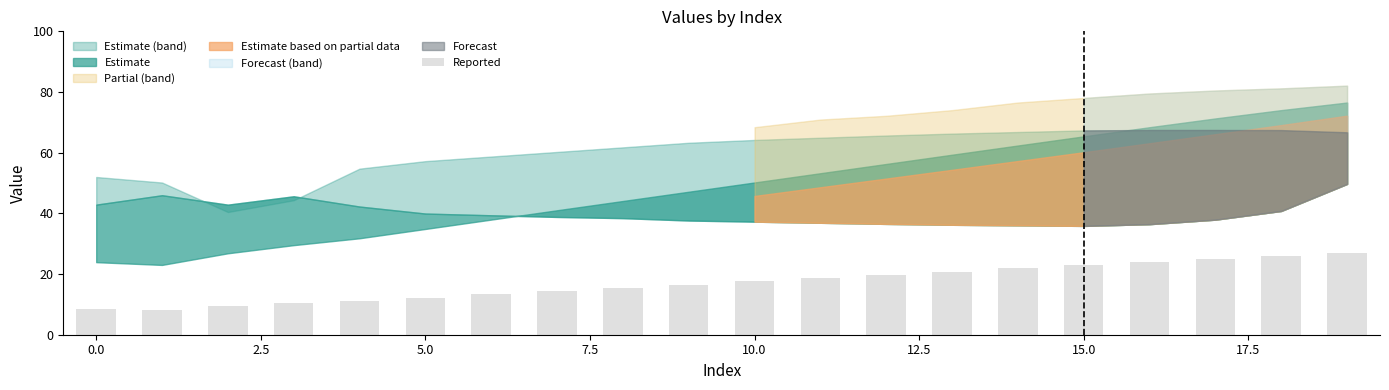

What is the value of the 6th bar from the left?

12.2